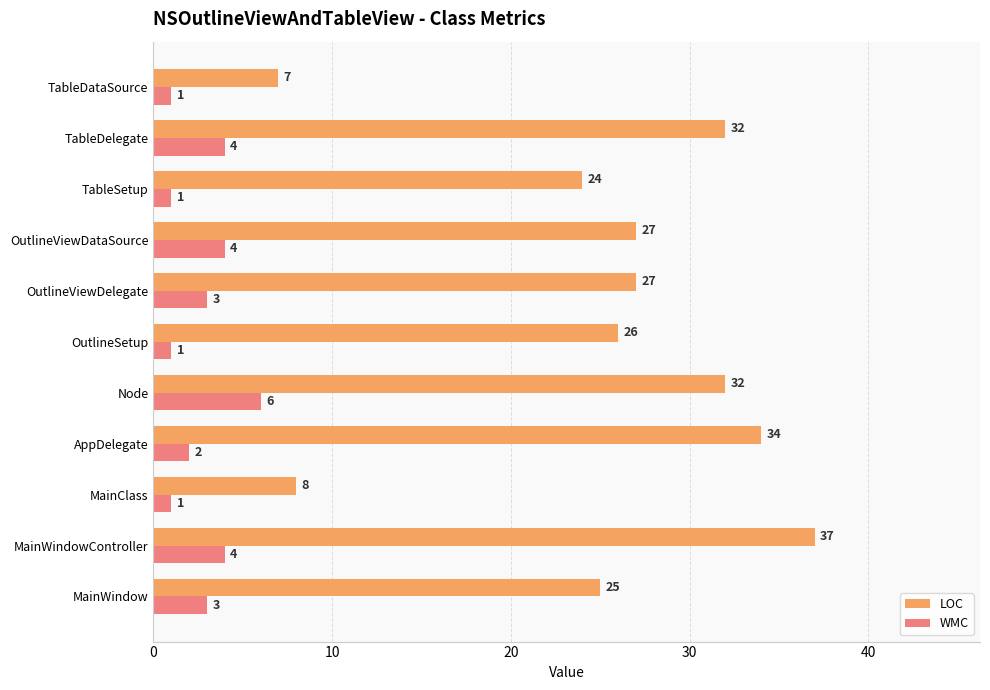

At which category is the sum across all series the highest?

MainWindowController